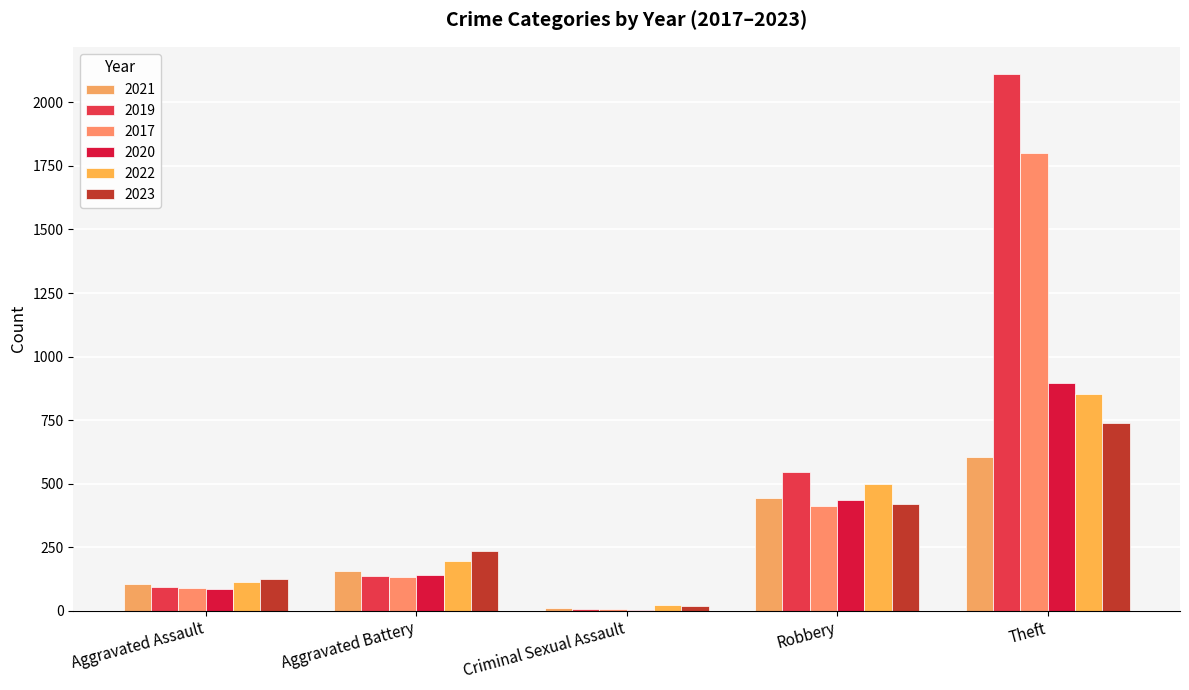

At how many categories does at least one series exceed 81?

4